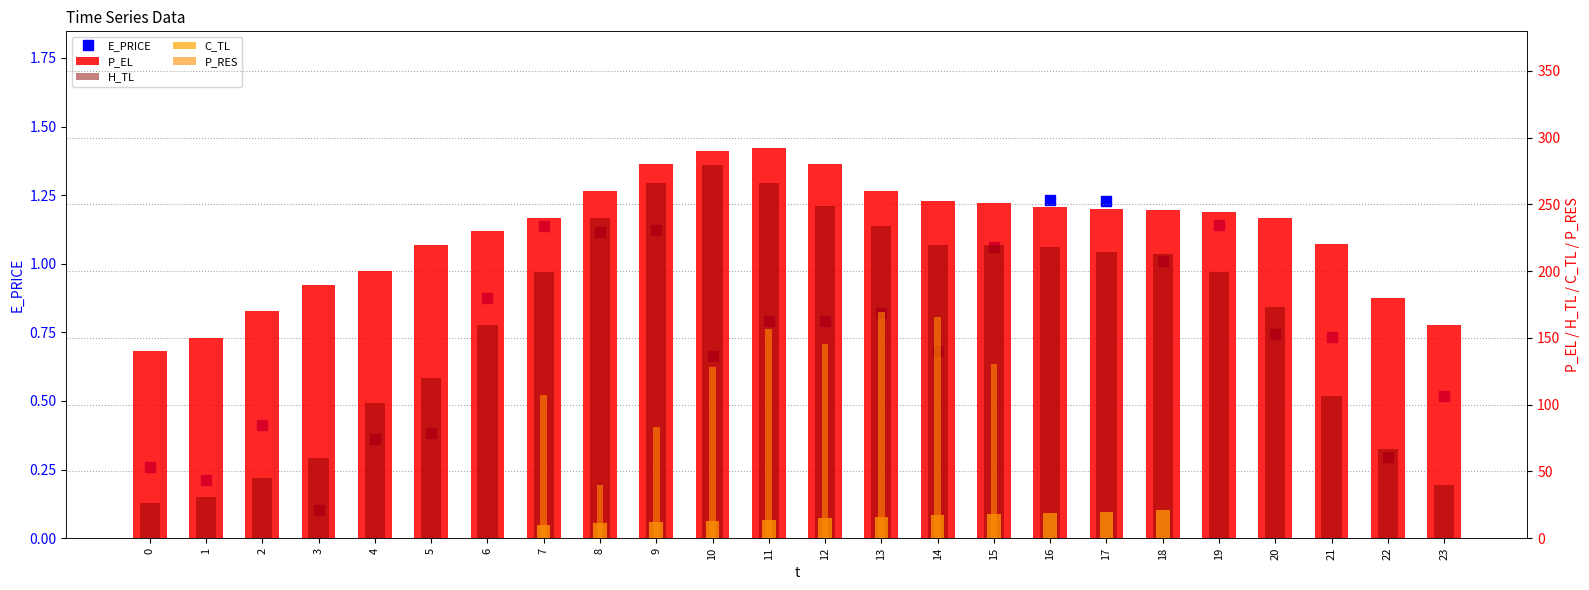

Reading right to left, what are all the values shown in this chart?

E_PRICE: 0.5	0.3	0.7	0.7	1.1	1.0	1.2	1.2	1.1	0.7	0.8	0.8	0.8	0.7	1.1	1.1	1.1	0.9	0.4	0.4	0.1	0.4	0.2	0.3
P_EL: 160.0	180.0	220.0	240.0	244.0	245.6	246.4	247.9	251.2	252.4	260.0	280.0	292.0	290.0	280.0	260.0	240.0	230.0	219.9	200.0	190.0	170.0	150.0	139.9
H_TL: 39.9	66.5	106.4	172.9	199.5	212.9	214.2	218.2	219.5	219.5	234.1	248.7	266.1	279.4	266.1	239.4	199.5	159.6	119.7	101.1	59.8	45.2	30.6	26.6
C_TL: 0.0	0.0	0.0	0.0	0.0	21.0	20.0	19.0	18.0	17.1	16.0	15.0	14.0	13.0	12.0	11.0	10.0	0.0	0.0	0.0	0.0	0.0	0.0	0.0
P_RES: 0.0	0.0	0.0	0.0	0.0	0.0	0.0	0.0	130.3	166.0	169.7	145.7	156.7	128.0	83.2	39.5	107.3	0.0	0.0	0.0	0.0	0.0	0.0	0.0